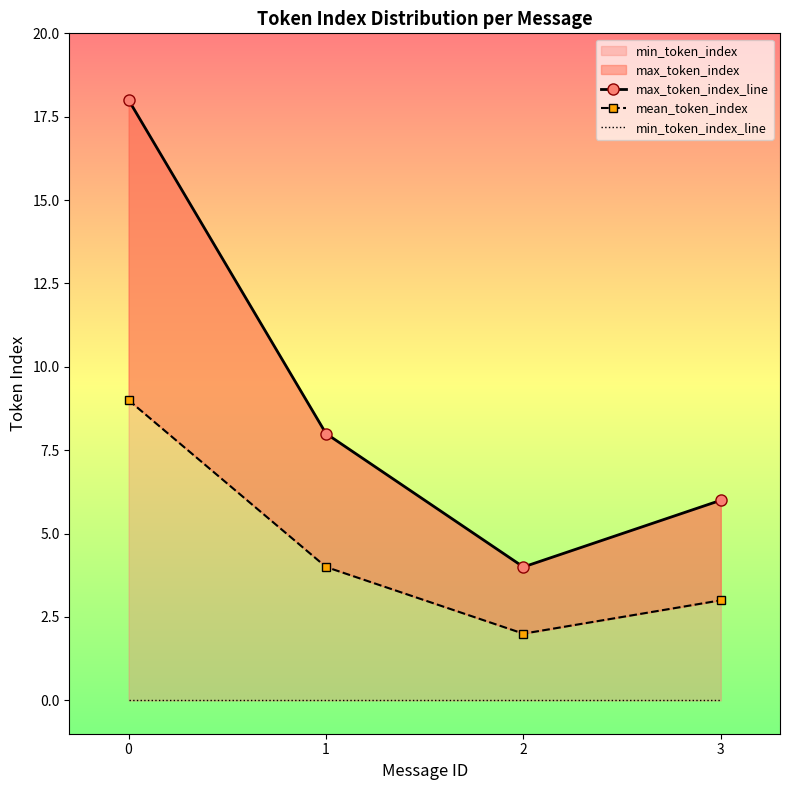

Count the max_token_index_line values in the range 6 to 18.

3